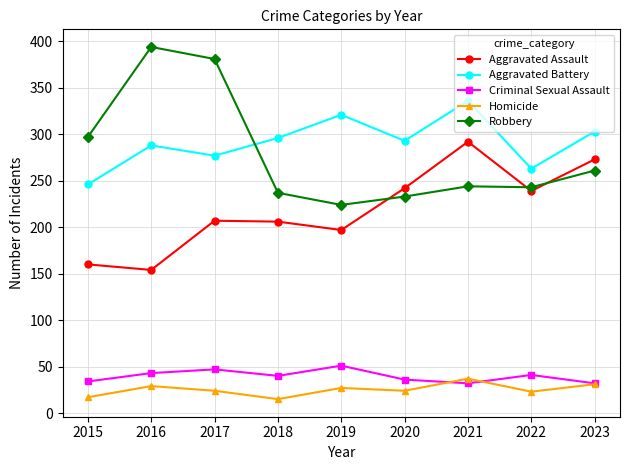

What is the value of the Aggravated Battery point at the 8th from the left?

263